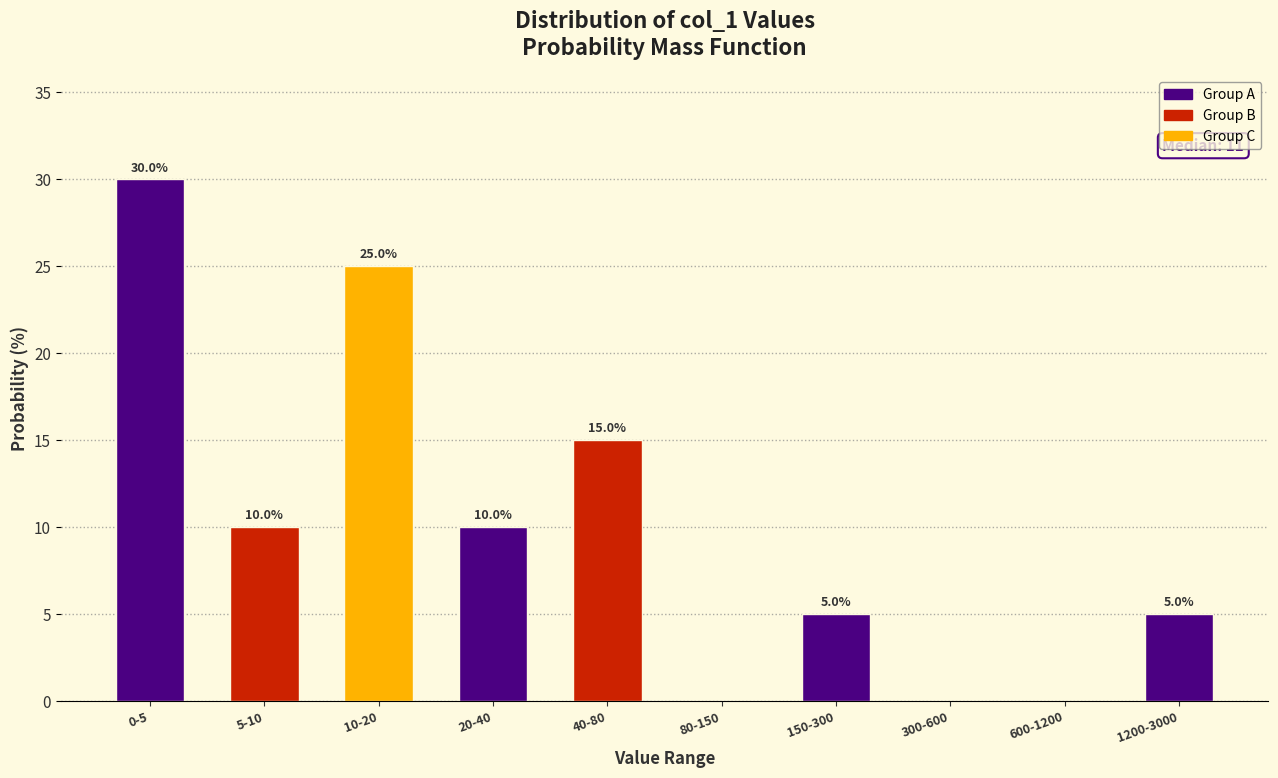

Reading left to right, what are all the values shown in this chart?

0-5=30	5-10=10	10-20=25	20-40=10	40-80=15	80-150=0	150-300=5	300-600=0	600-1200=0	1200-3000=5